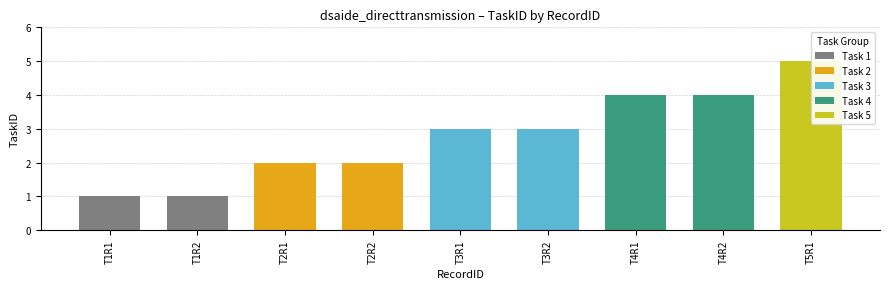

Between T5R1 and T1R1, which is larger?

T5R1